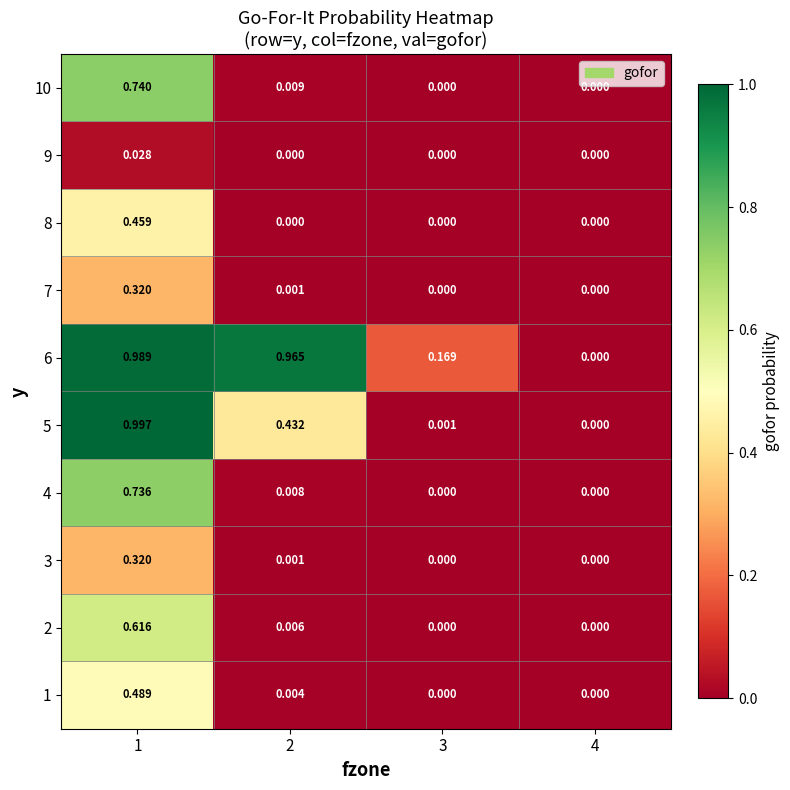

Count the number of categories in the chart.

4